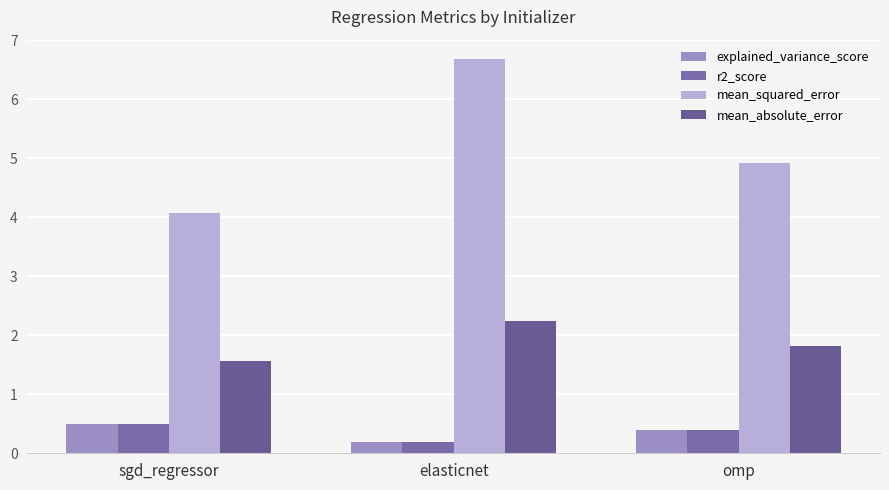

Does the chart contain stacked bars?

No